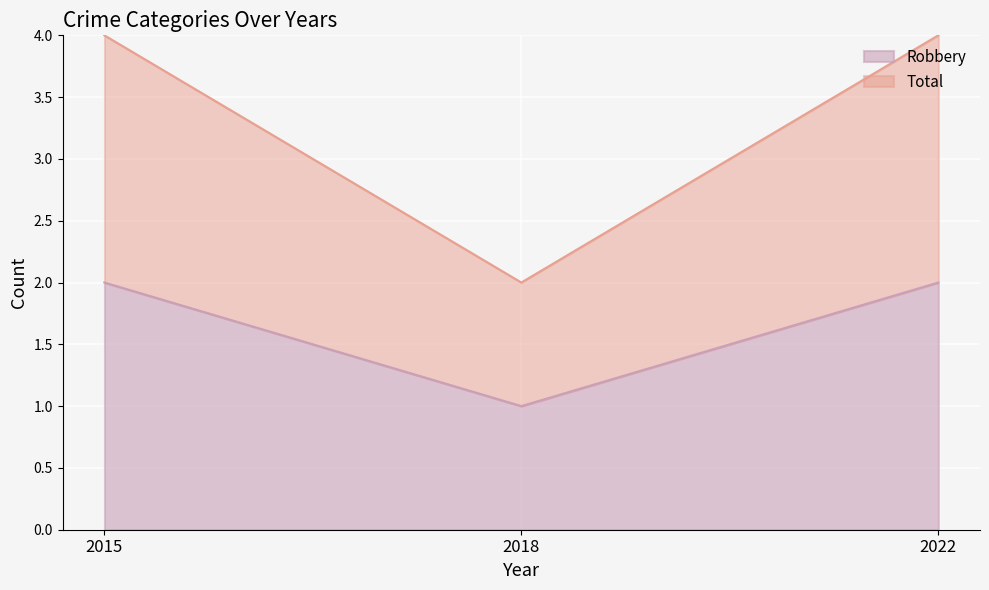

Does the chart display data point markers on the line(s)?

No